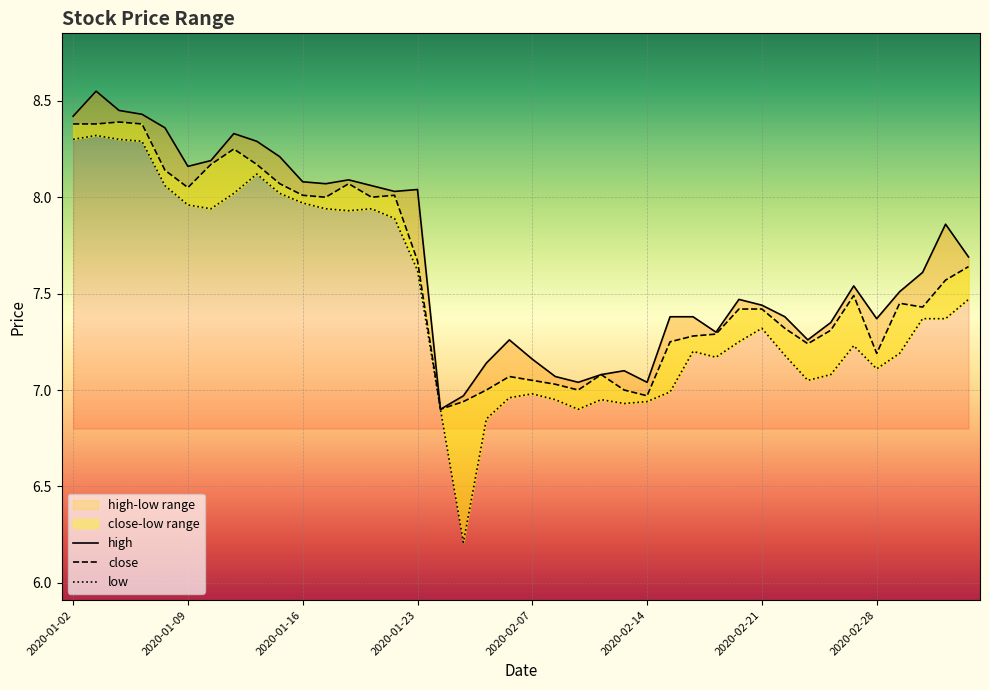

What is the value of the low point at the 25th from the left?

6.9